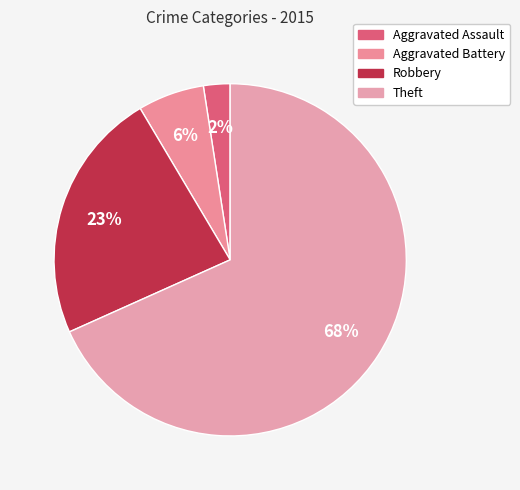

What is the majority slice?

Theft